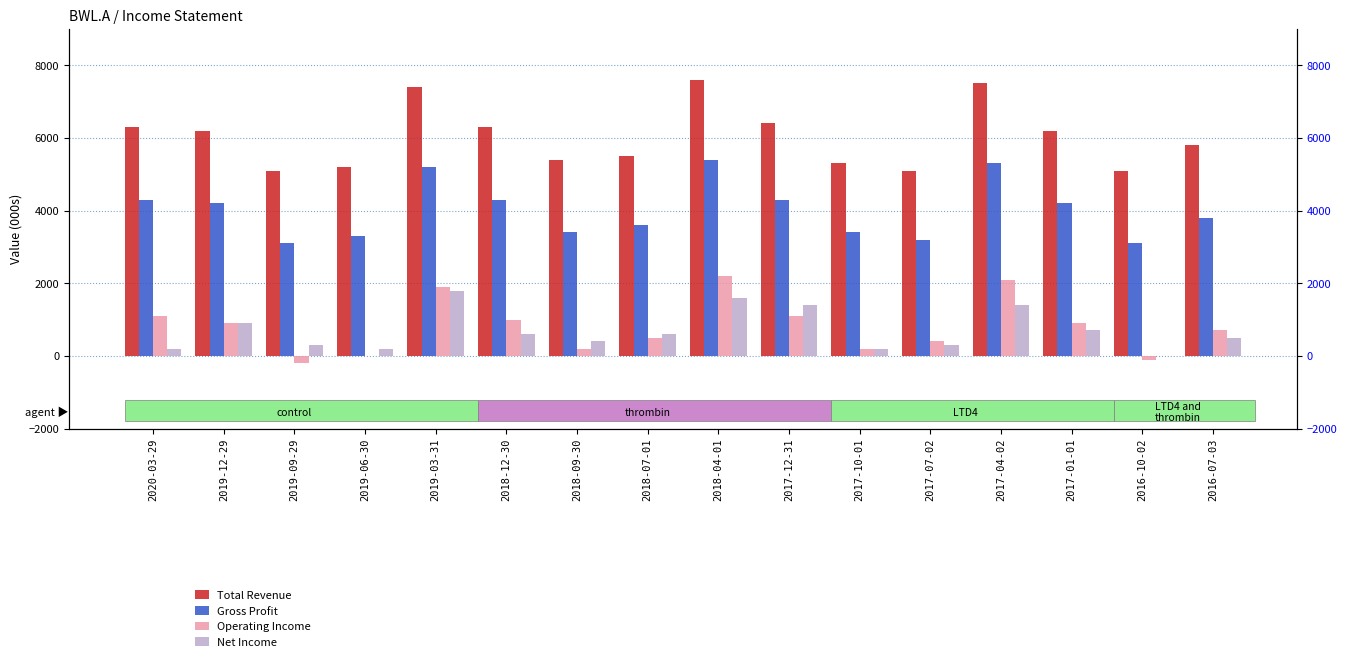

What is the total value across all series at 2016-10-02?

8100